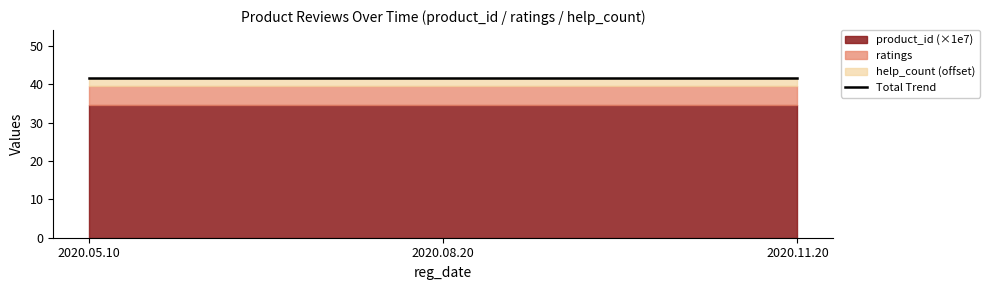

The product_id_scaled series shows 92968904 at 2020.11.20. True or false?

False